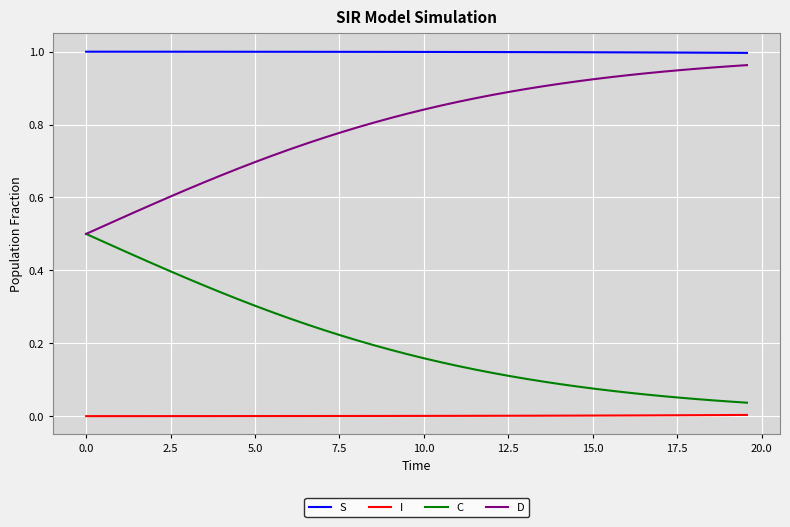

Which series has the largest total across all categories?

S